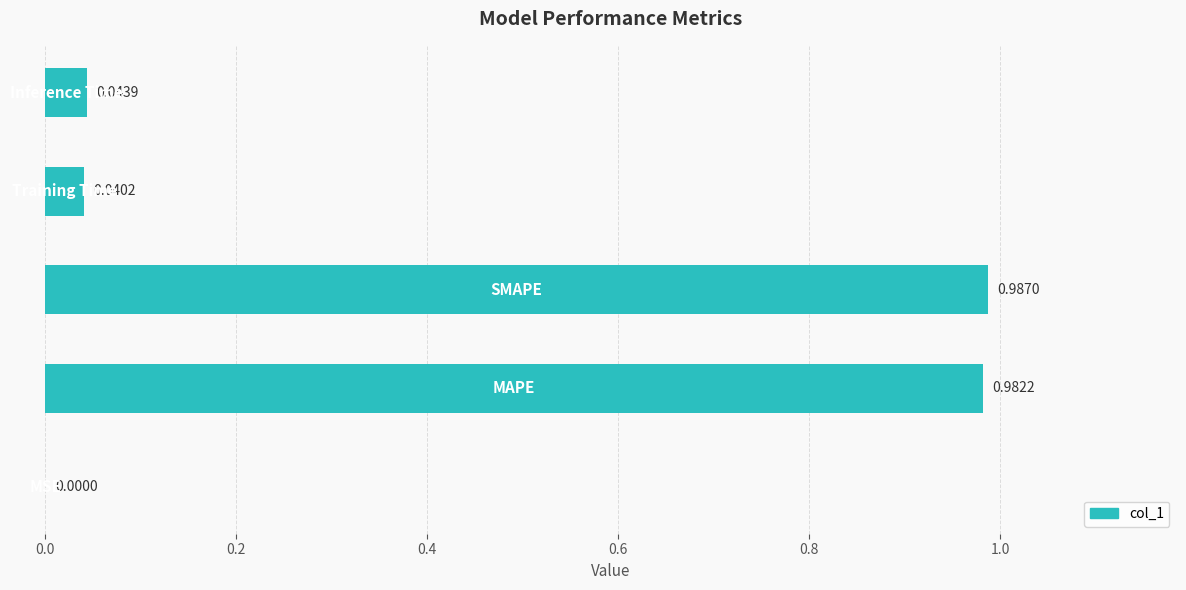

What is the sum of all values?

2.1